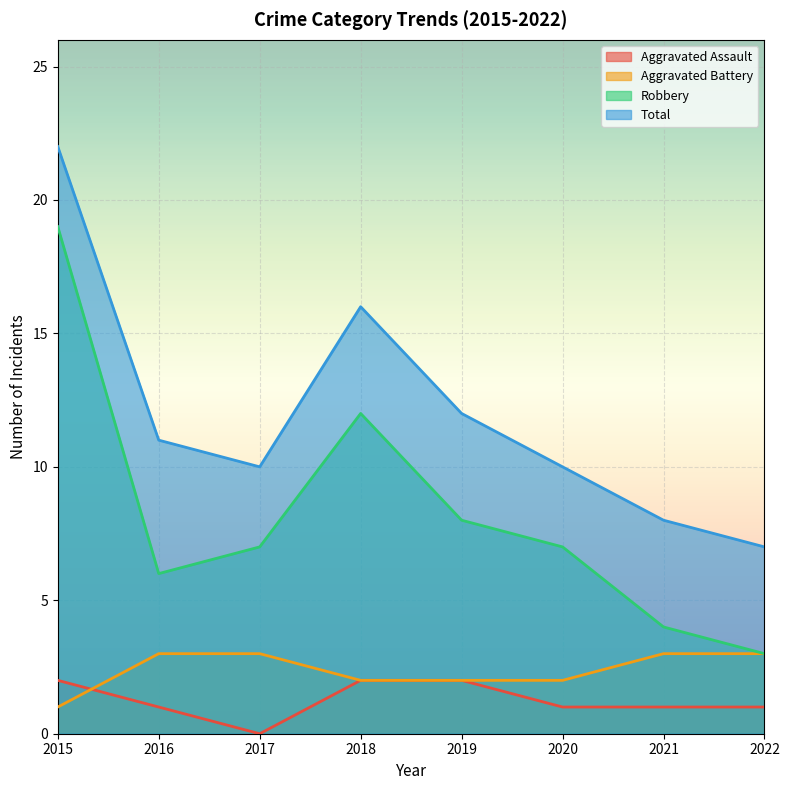

True or false: Aggravated Assault and Robbery intersect in this chart.

False